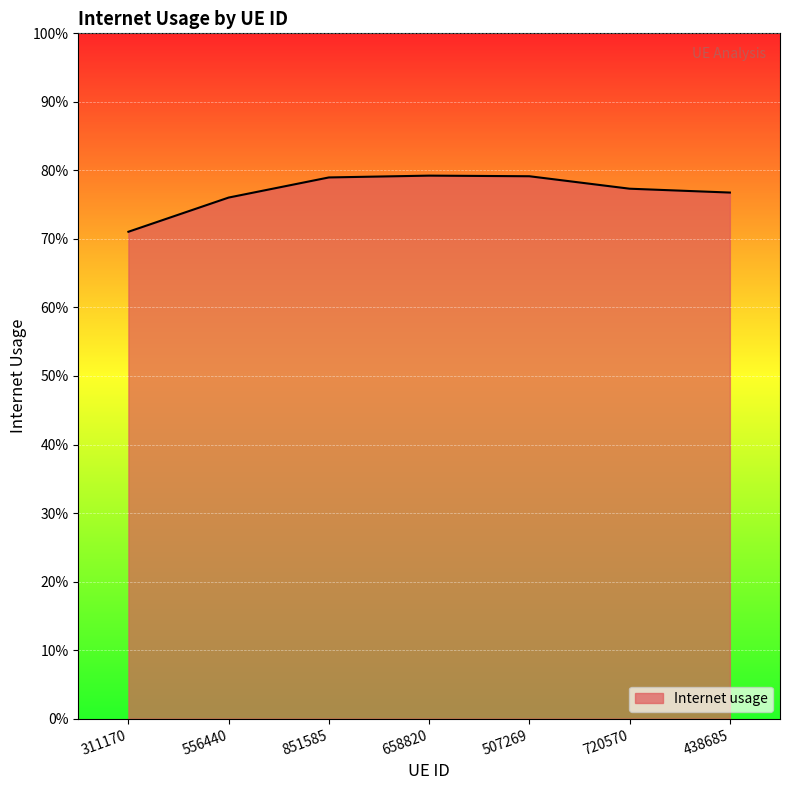

Reading right to left, list all the values displayed in this chart.

438685=0.8	720570=0.8	507269=0.8	658820=0.8	851585=0.8	556440=0.8	311170=0.7